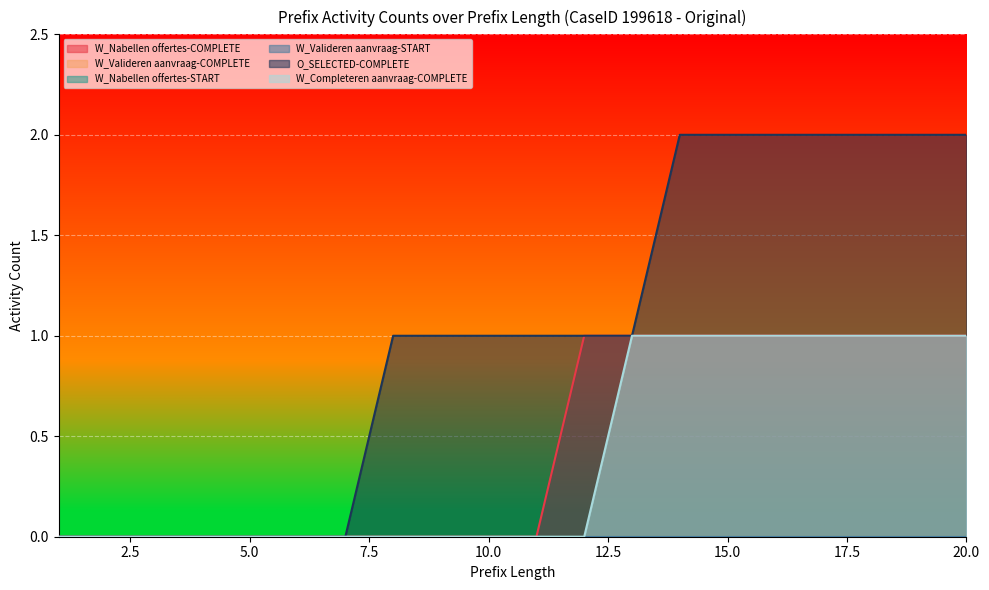

What is the difference between the maximum and minimum values in the W_Completeren aanvraag-COMPLETE series?

1